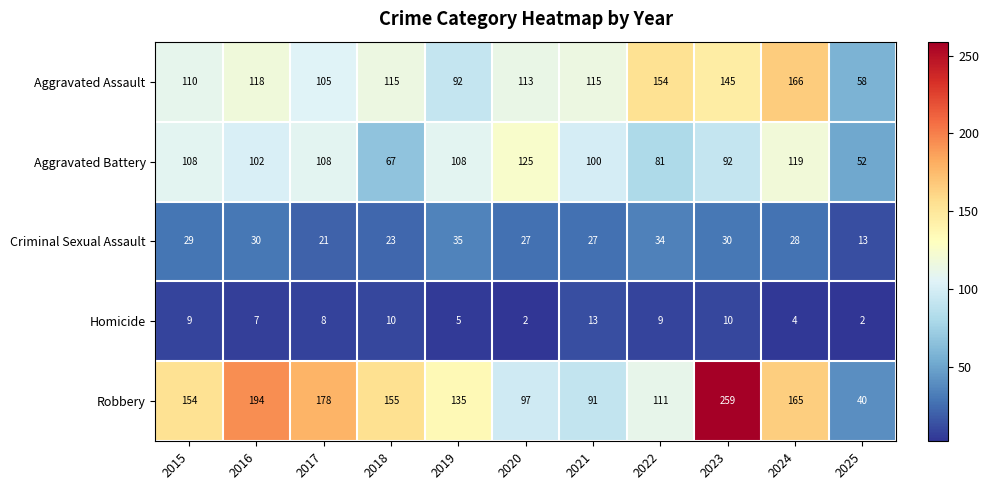

Read the Aggravated Battery value at 2019, to the nearest 10.

110